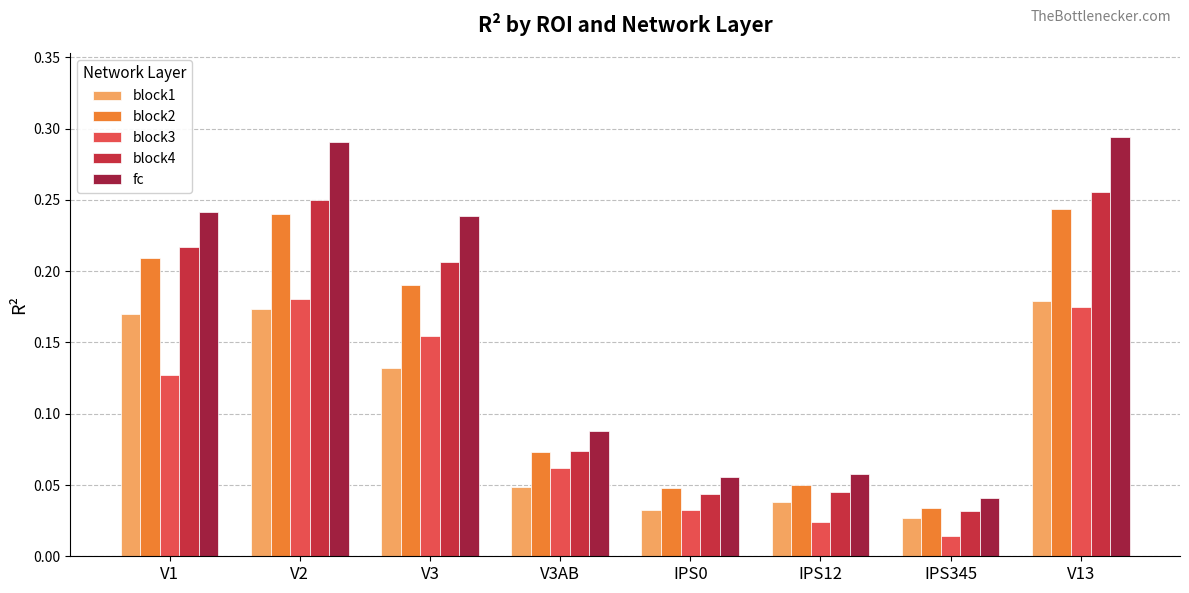

At V3, list the series in order from largest to smallest.

fc, block4, block2, block3, block1